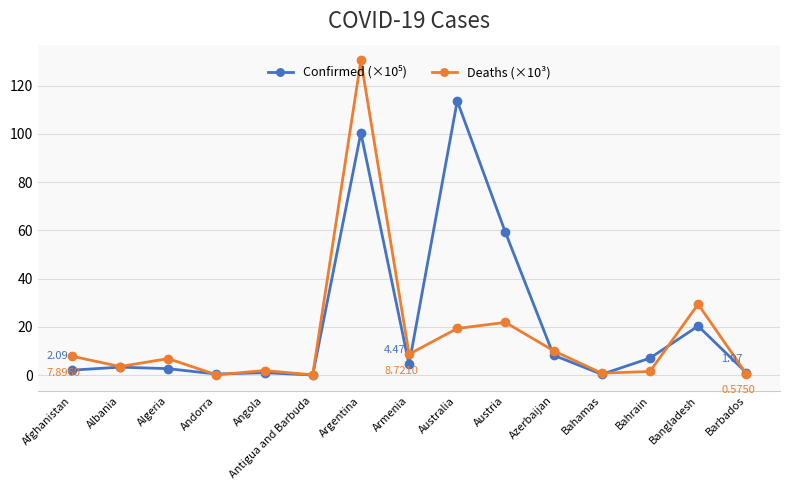

Which series has the largest range (max minus min)?

Deaths (×10³)